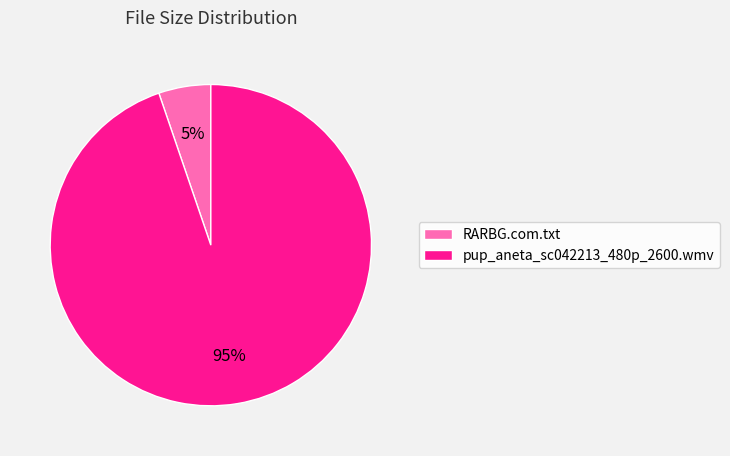

What is the majority slice?

pup_aneta_sc042213_480p_2600.wmv